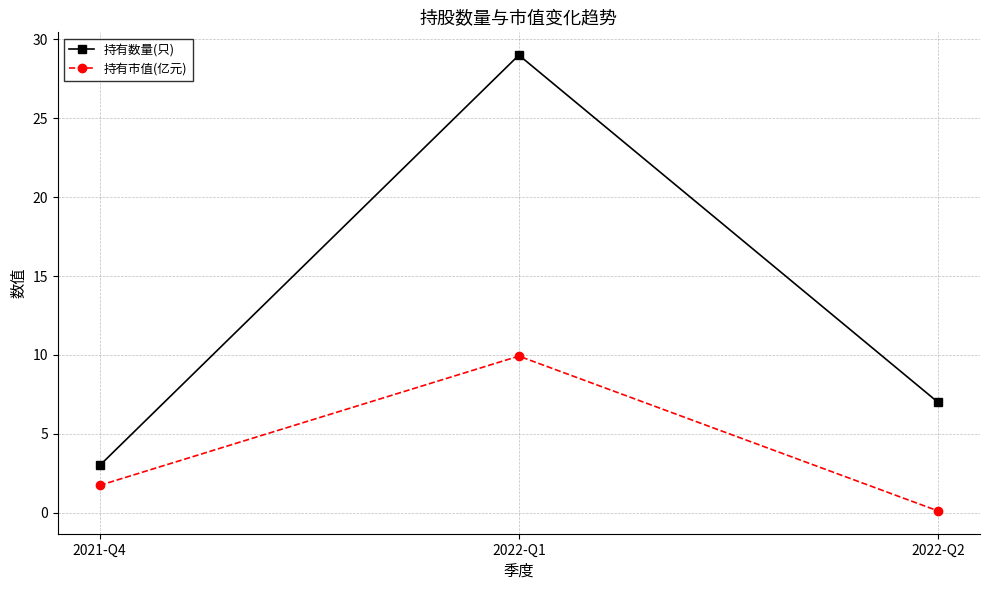

What is the value of the 持有市值(亿元) point at the 3rd from the left?

0.1